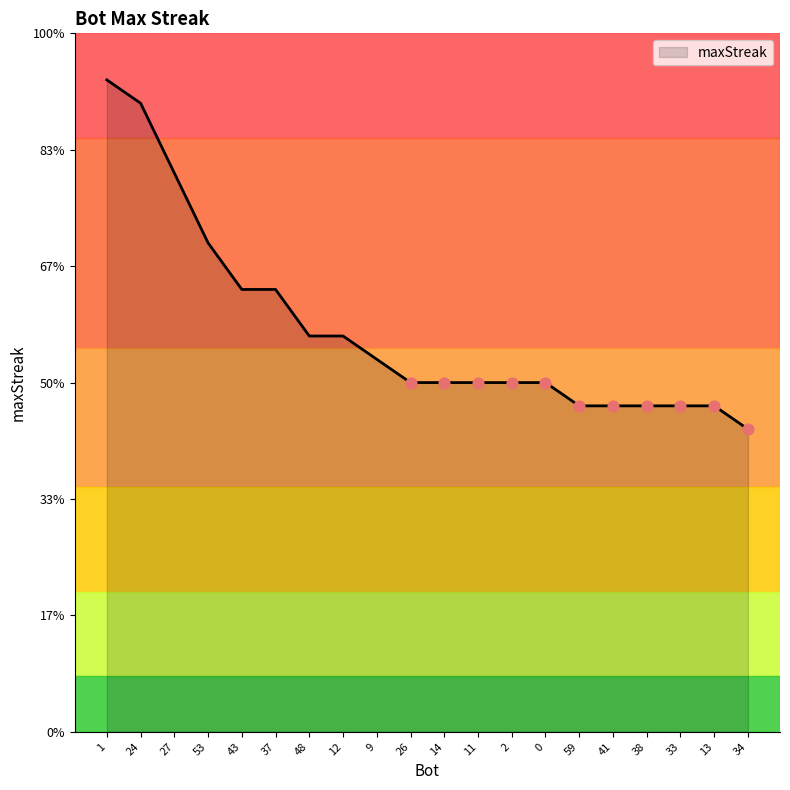

Which has a higher value, 1 or 33?

1